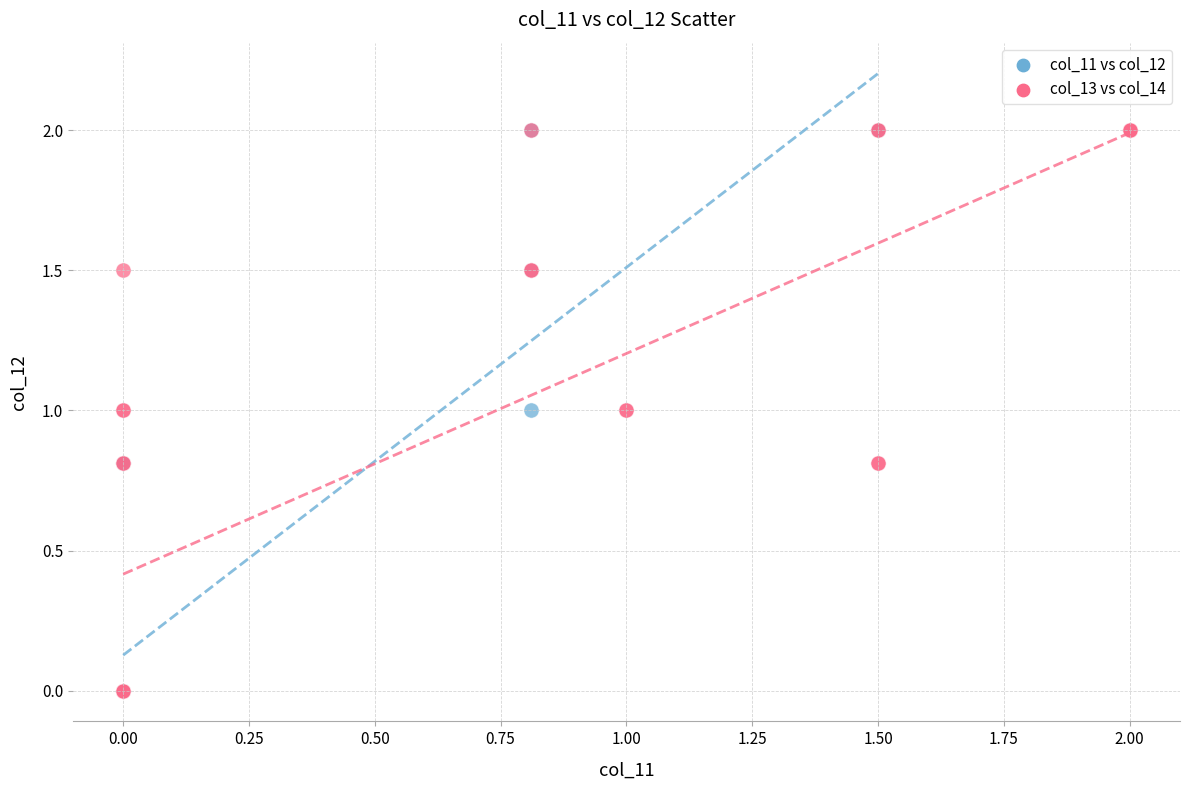

What are all the series names shown in the legend?

col_11 vs col_12, col_13 vs col_14